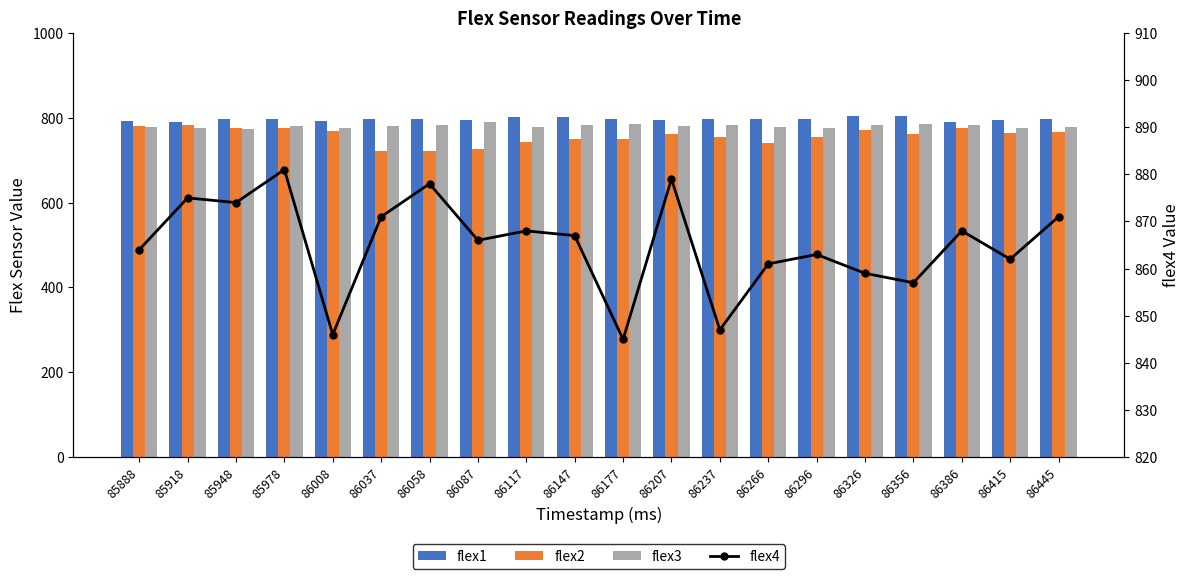

What is the total value across all series at 86207?

3215